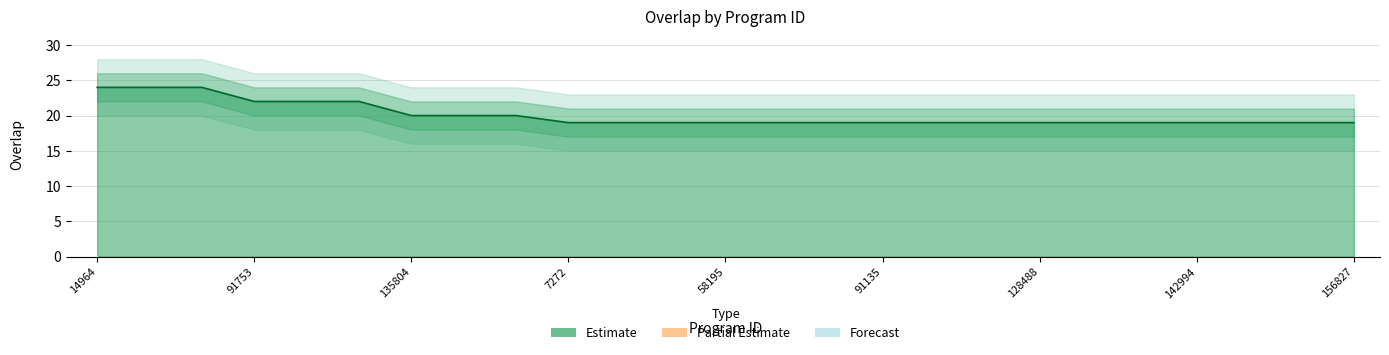

List the labels in order of value, largest first.

14964, 102840, 240797, 91753, 135803, 154931, 135804, 135805, 135806, 7272, 38836, 47831, 58195, 67989, 69268, 91135, 125190, 125287, 128488, 130783, 135801, 142994, 143268, 143272, 156827